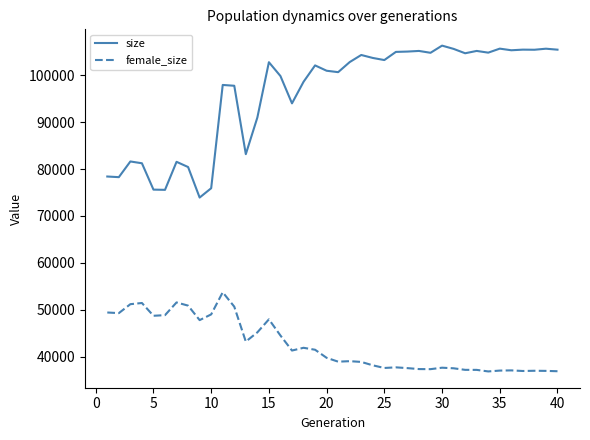

List the series in order of their peak value, lowest first.

female_size, size